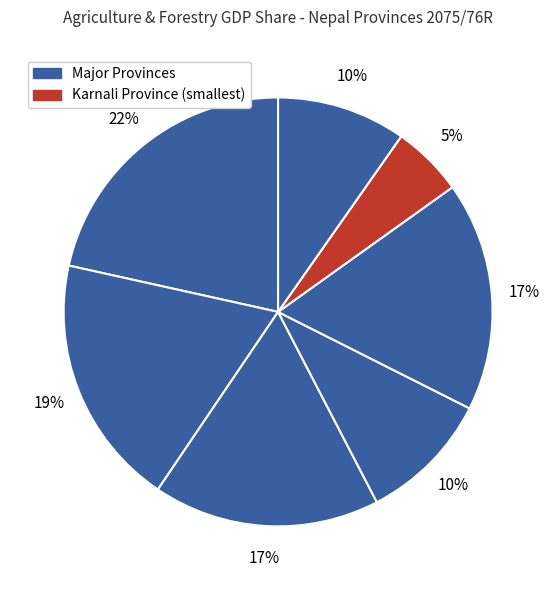

Which slice is the largest?

Province 1